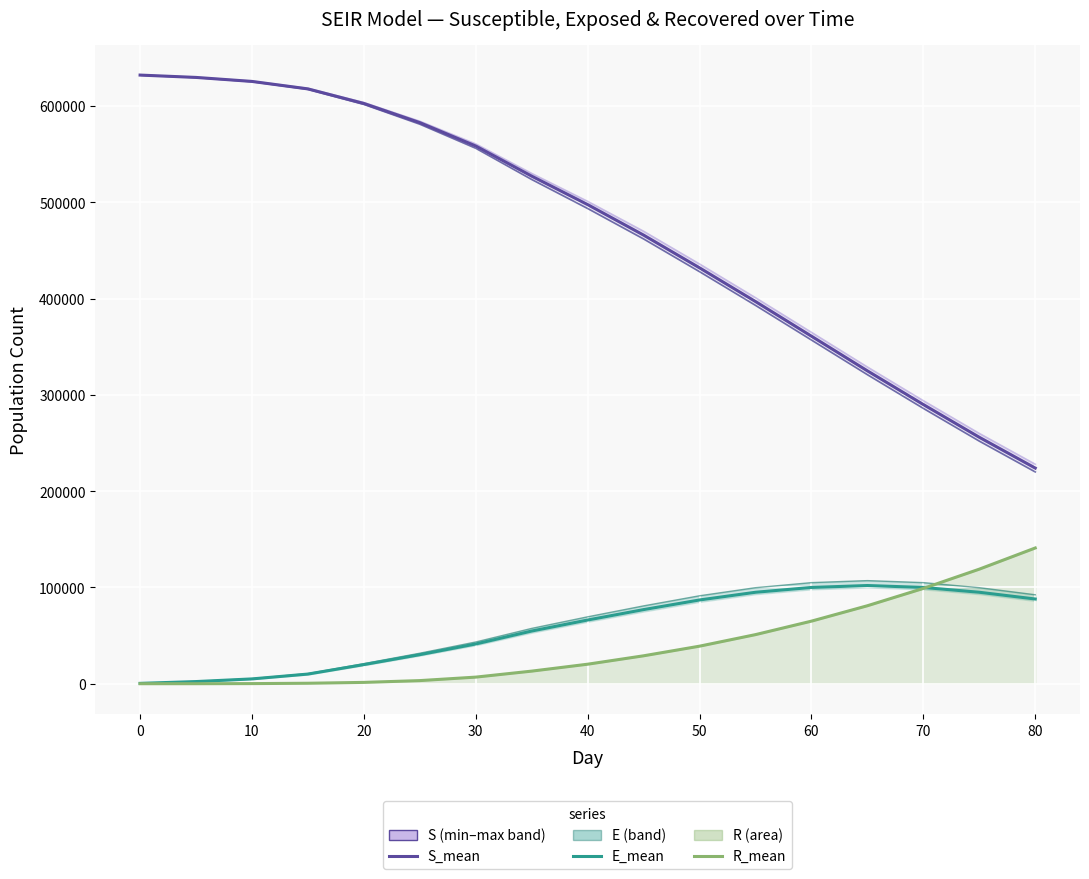

True or false: S_mean has more than 0 points higher than both neighbors.

False